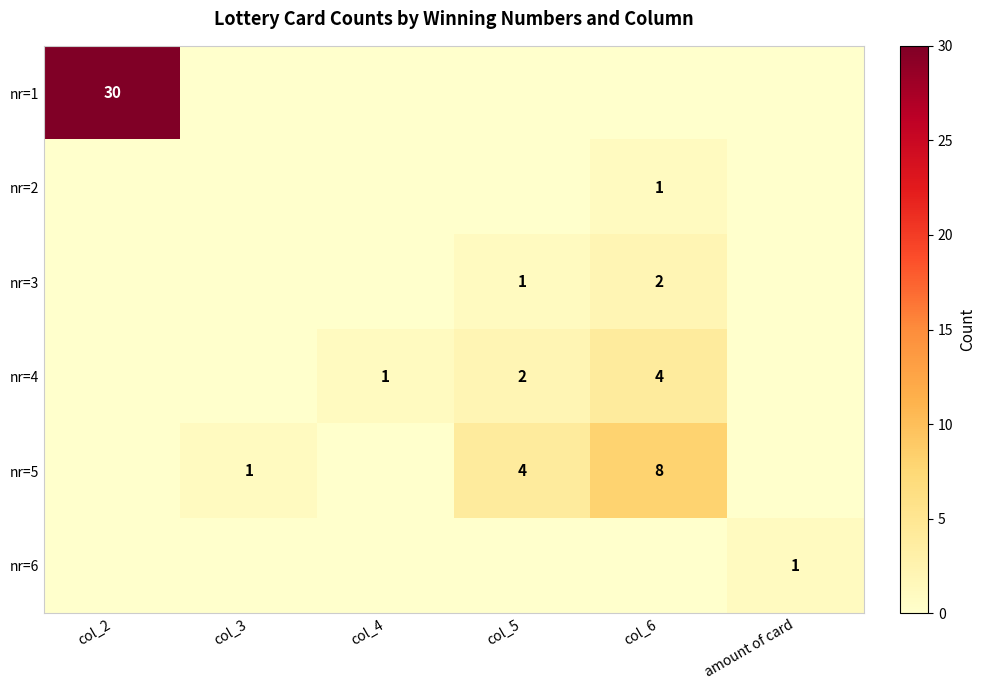

How many values in the nr=5 series are below 1?

3